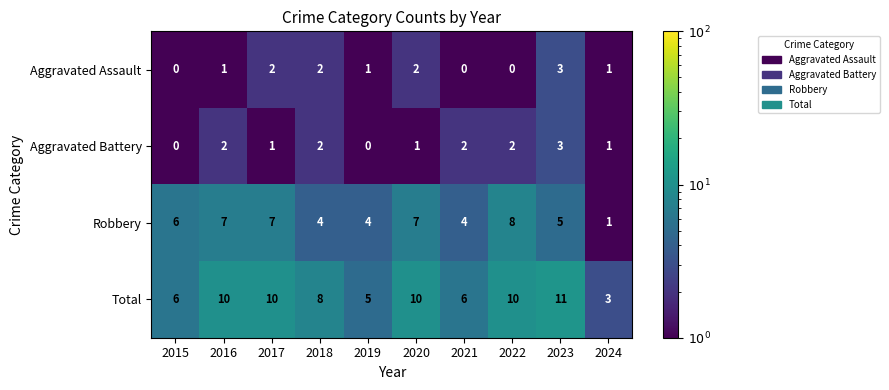

What is the difference between the highest and lowest values at 2020?

9